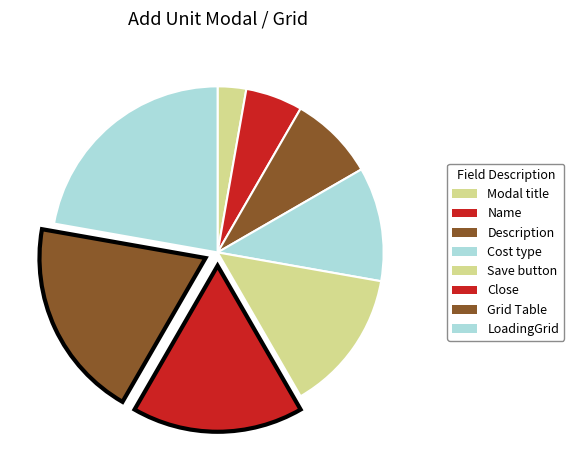

How many segments does this pie chart have?

8